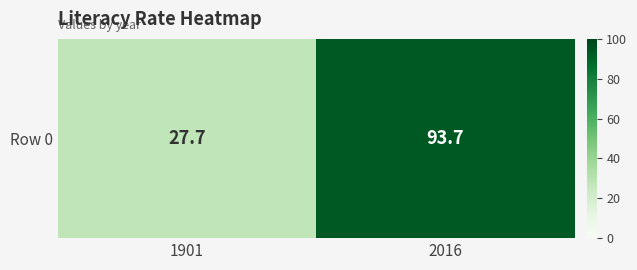

What value does the data have at 1901?

27.7